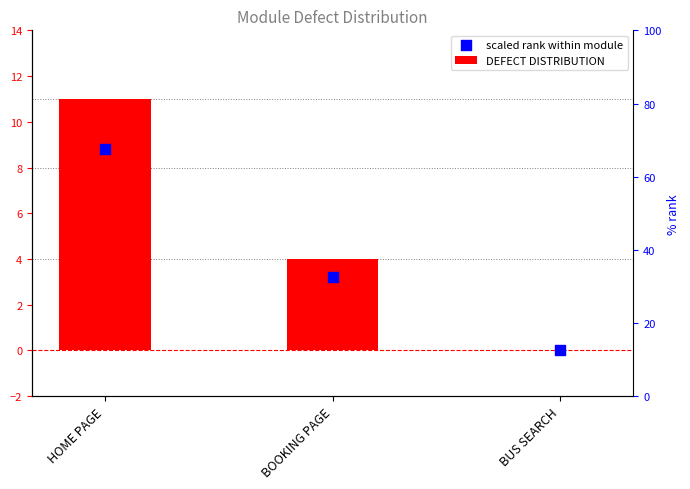

At how many categories does at least one series exceed 8?

1